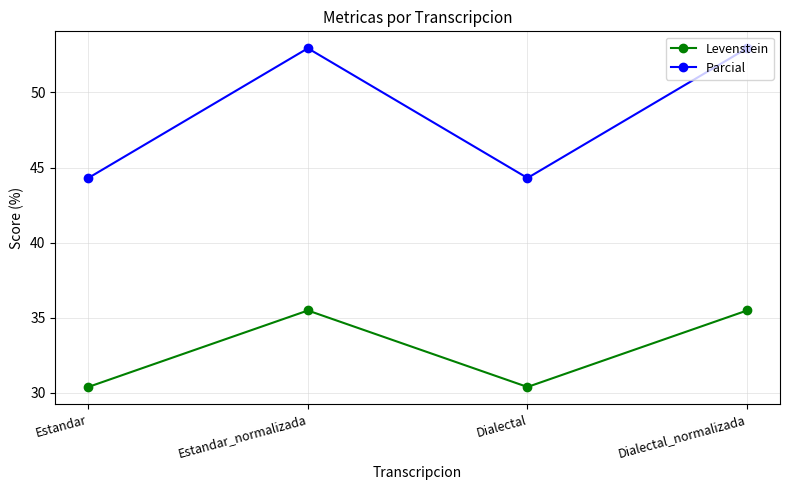

True or false: Levenstein and Parcial intersect in this chart.

False